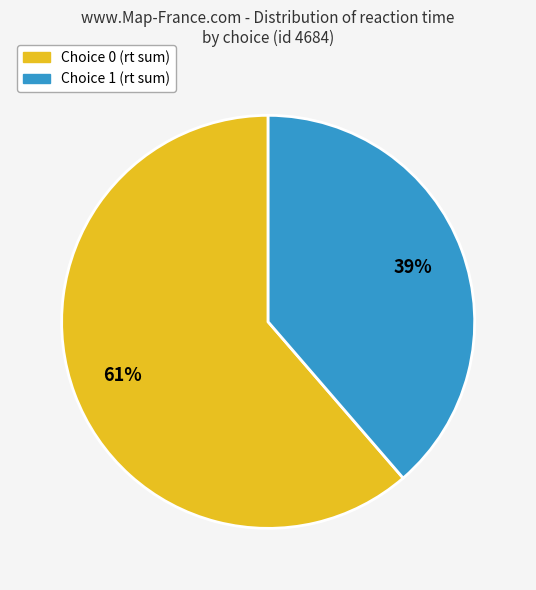

The Choice 0 slice represents 61% of the pie. True or false?

True